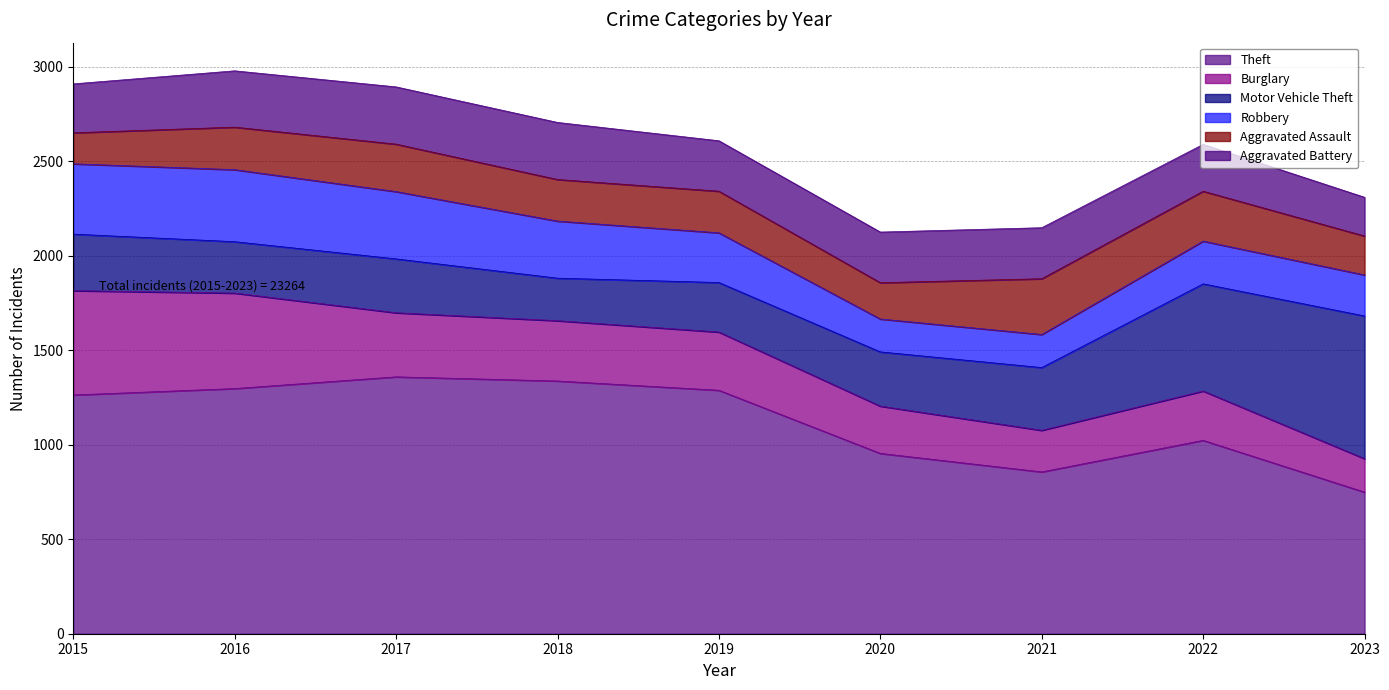

What is the difference between the maximum and minimum values in the Motor Vehicle Theft series?

530